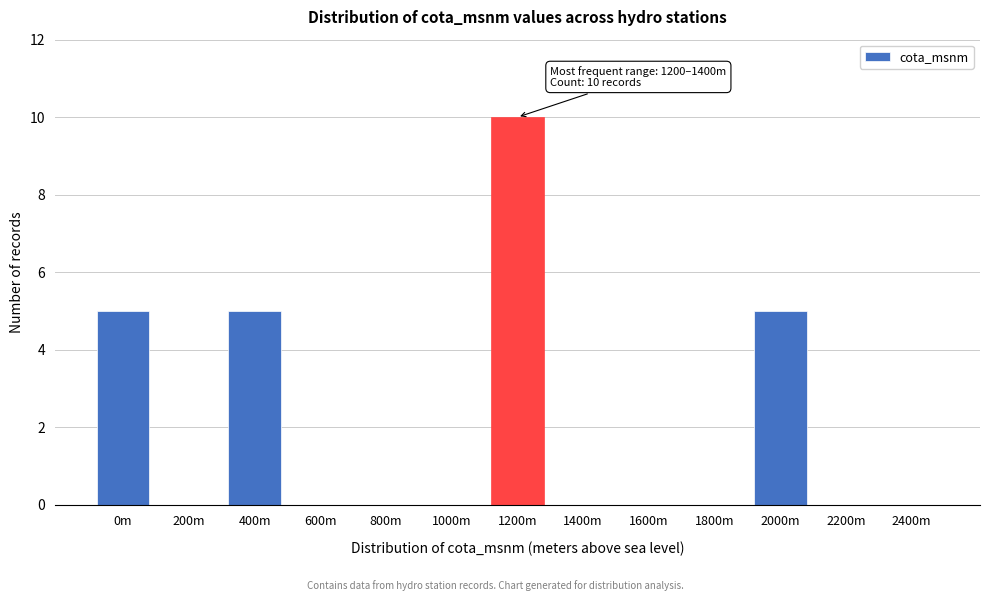

Reading right to left, list all the values displayed in this chart.

2400m=0	2200m=0	2000m=5	1800m=0	1600m=0	1400m=0	1200m=10	1000m=0	800m=0	600m=0	400m=5	200m=0	0m=5